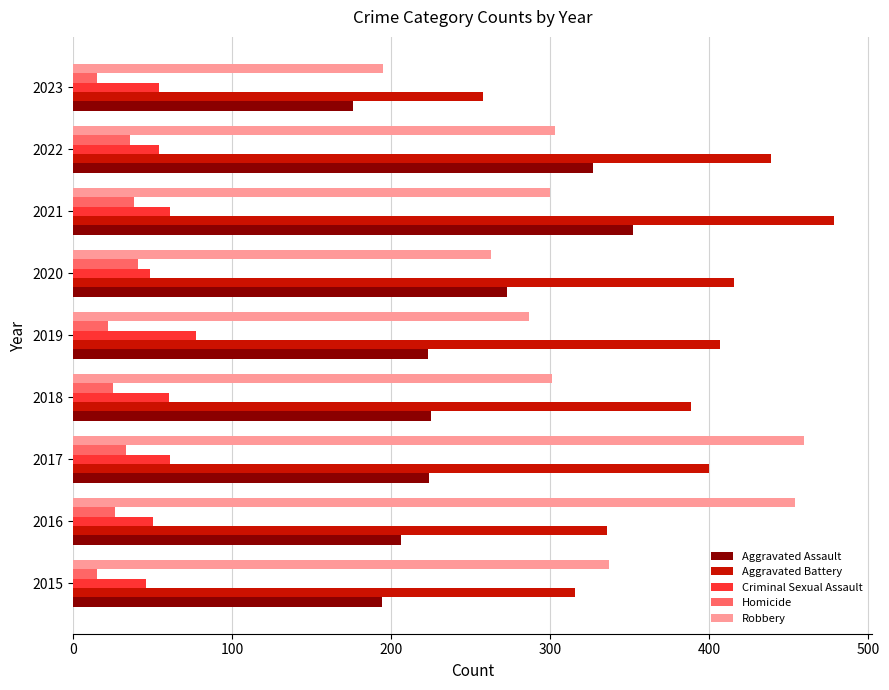

Is it true that Aggravated Battery equals 336 at 2016?

True